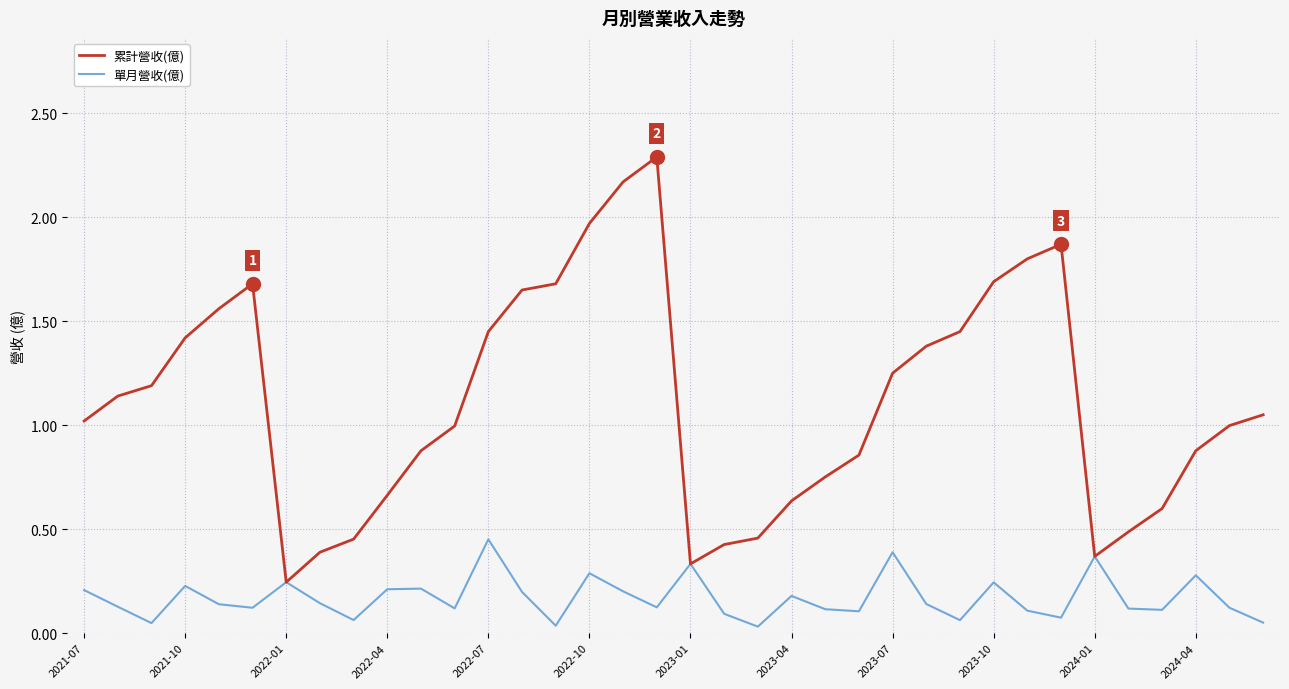

Which series has the largest total across all categories?

累計營收(億)